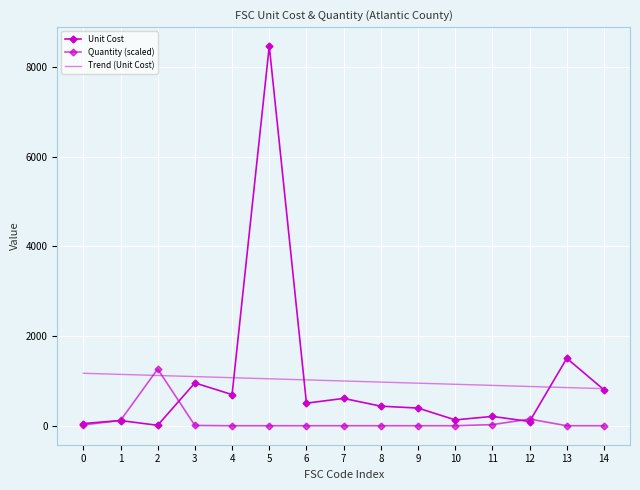

Reading right to left, list all the values displayed in this chart.

Unit Cost: 807.3	1509.0	100.7	214.0	136.5	400.0	442.0	615.0	509.2	8464.0	700.0	960.0	16.0	122.0	55.0
Quantity (scaled): 6.2	6.2	154.8	31.0	6.2	6.2	6.2	6.2	6.2	6.2	6.2	12.4	1269.6	123.9	24.8
Trend (Unit Cost): 831.9	856.4	880.9	905.4	929.9	954.4	978.9	1003.4	1027.9	1052.4	1076.8	1101.3	1125.8	1150.3	1174.8